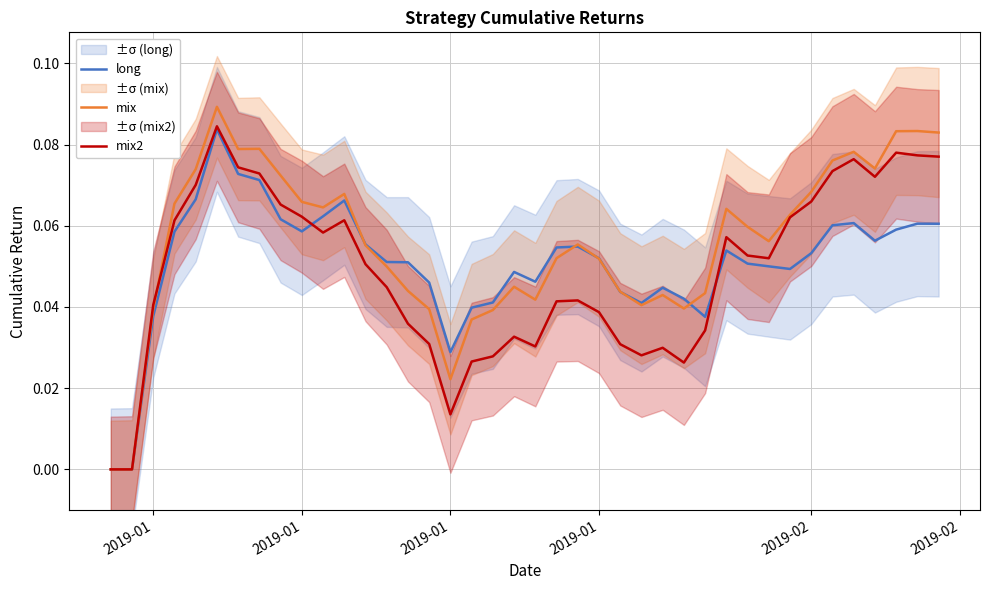

Where do mix and mix2 first cross each other?

2019-01 and 2019-01